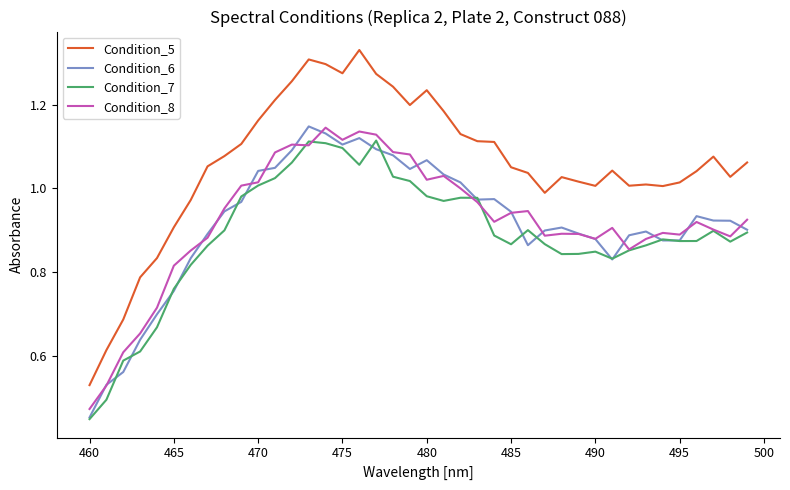

Which series has the largest total across all categories?

Condition_5